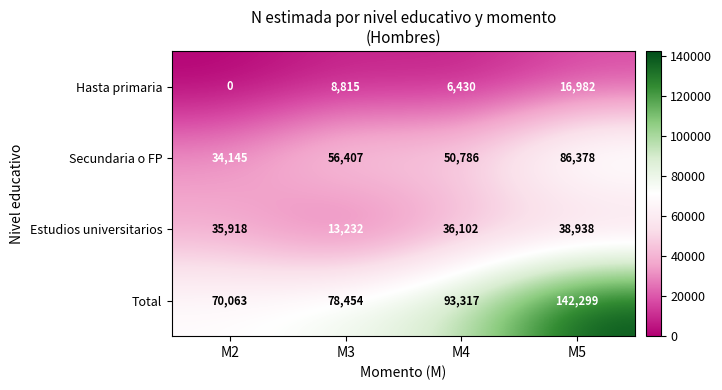

Rank the series by their maximum value, from lowest to highest.

Hasta primaria, Estudios universitarios, Secundaria o FP, Total